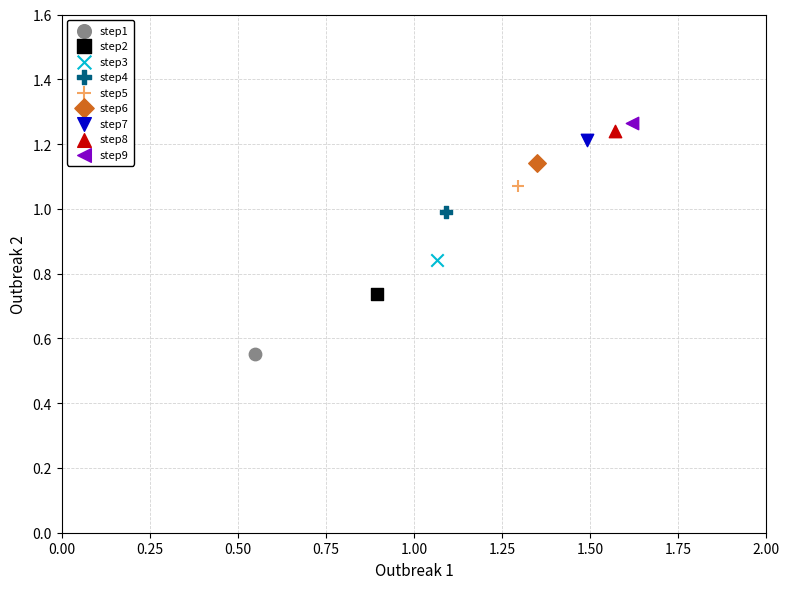

What are all the series names shown in the legend?

step1, step2, step3, step4, step5, step6, step7, step8, step9